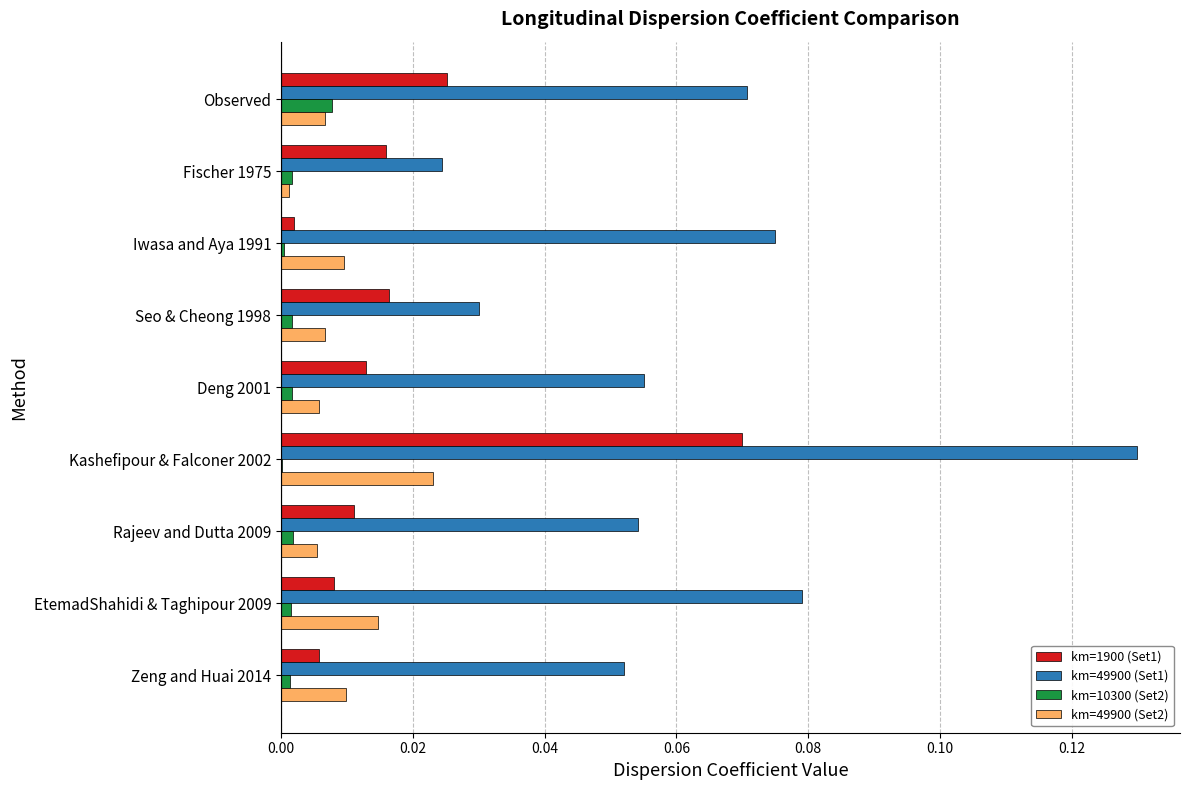

Which series has the widest spread of values?

km=49900 (Set1)